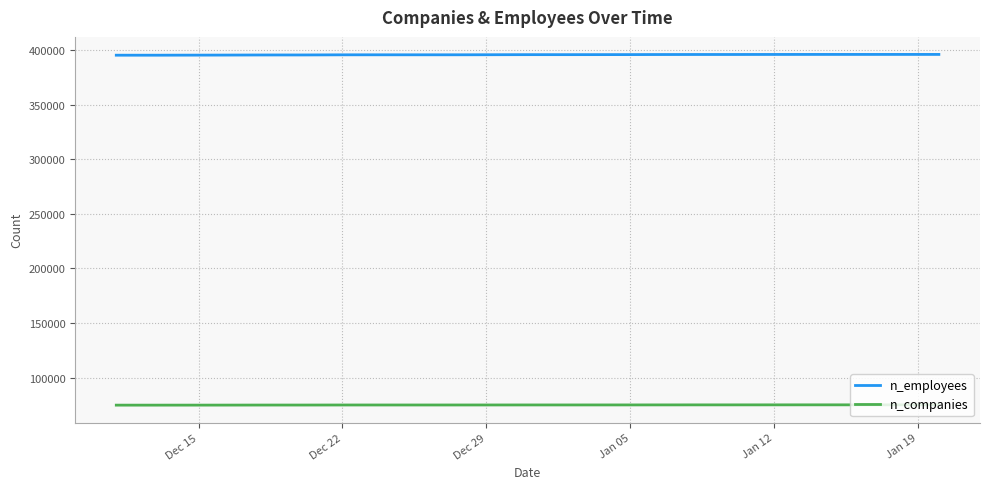

Rank the series by their maximum value, from lowest to highest.

n_companies, n_employees